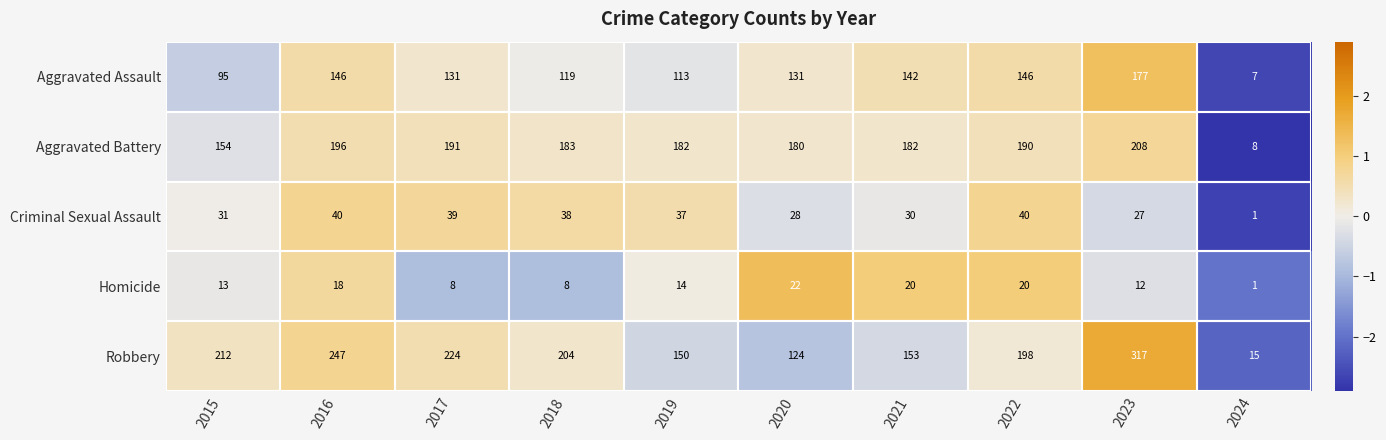

The value of Homicide at 2017 is 8. True or false?

True